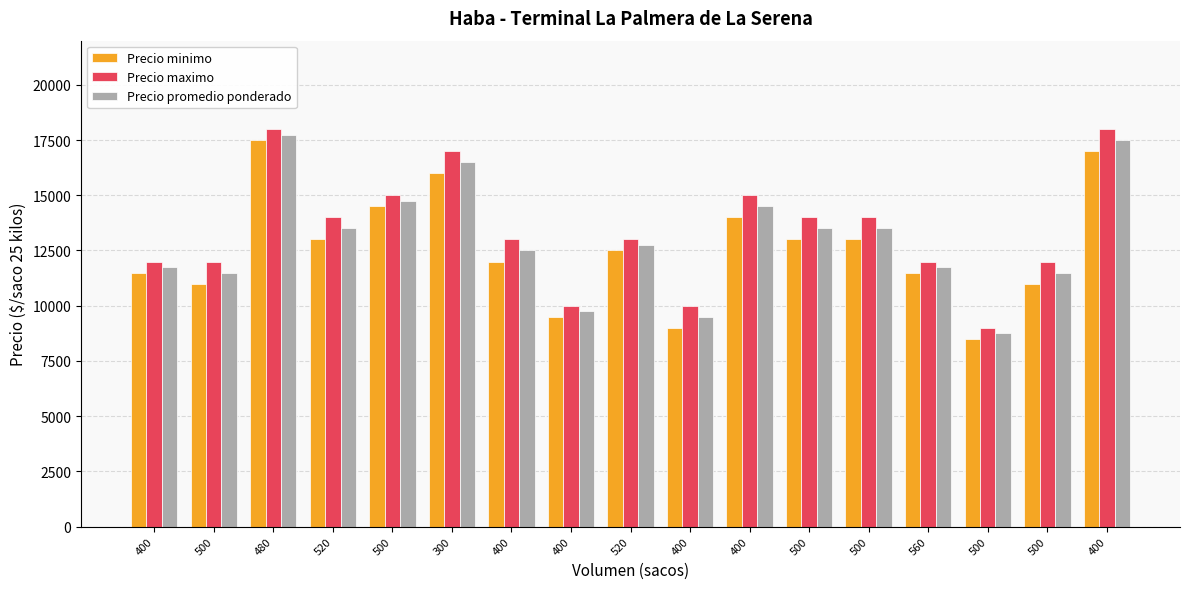

True or false: Precio maximo has a value of 9000 at 500.

True